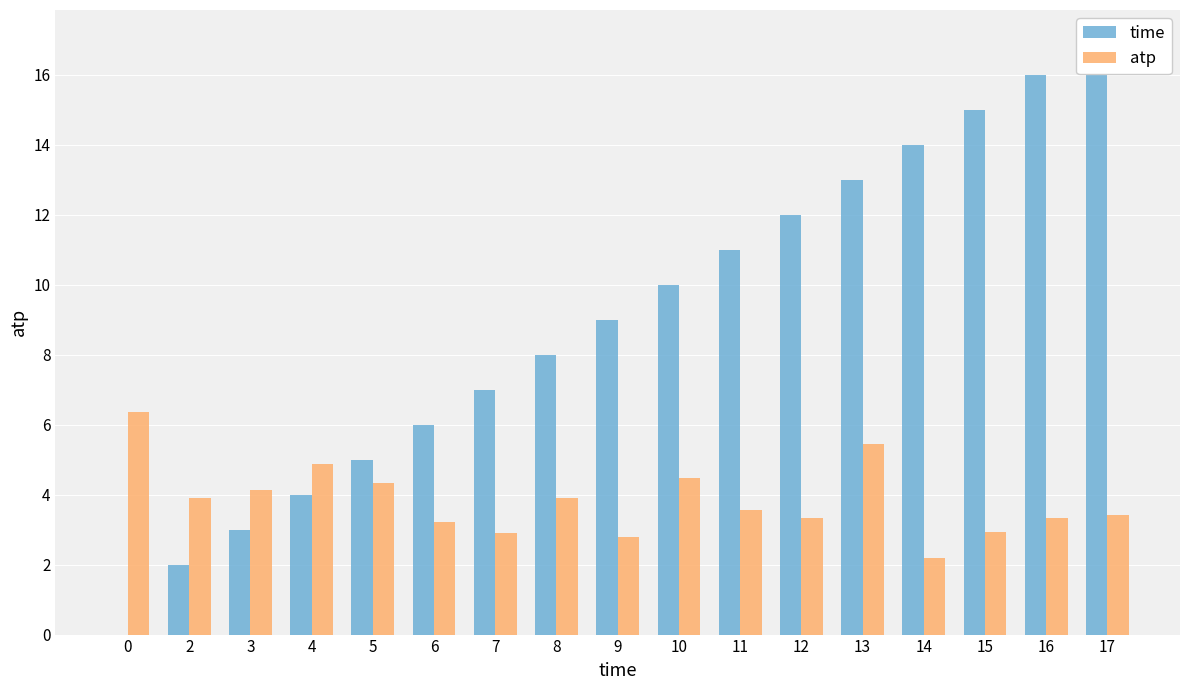

At which category is the sum across all series the highest?

17